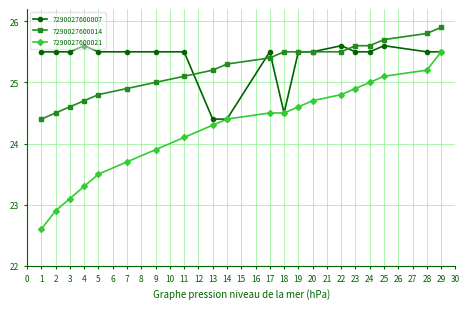

What is the difference between the 7290027600021 values at 24 and 3?

1.9